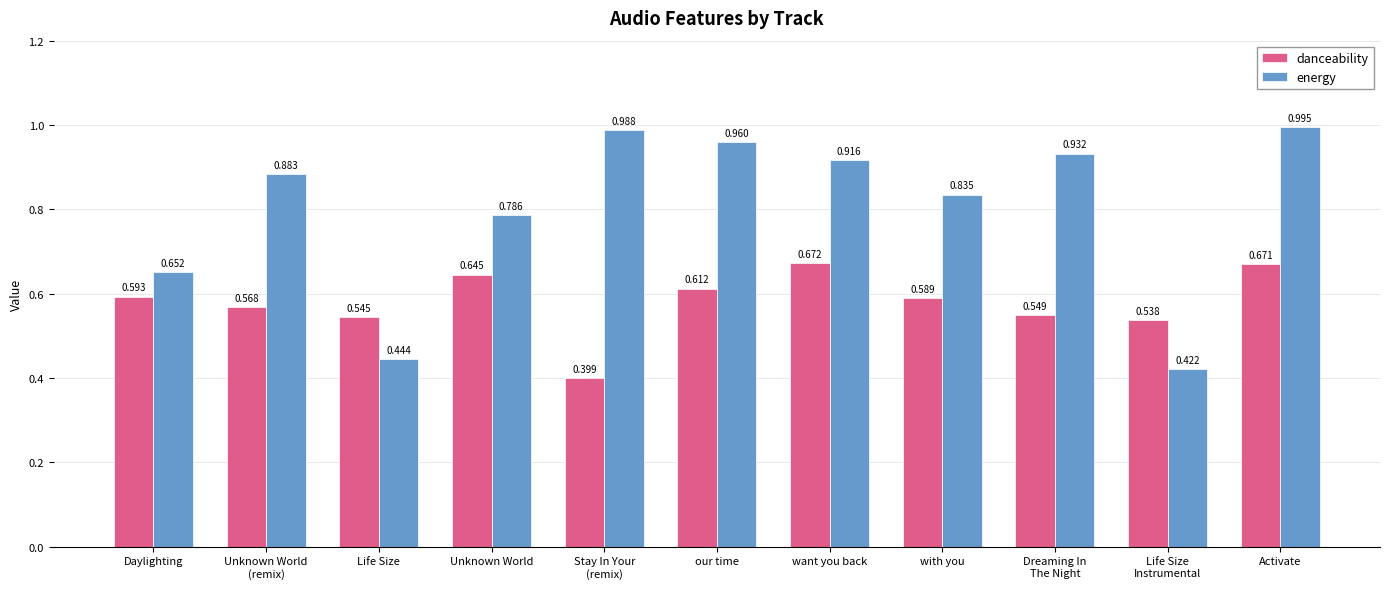

Are the bars grouped side by side (vs. stacked)?

Yes